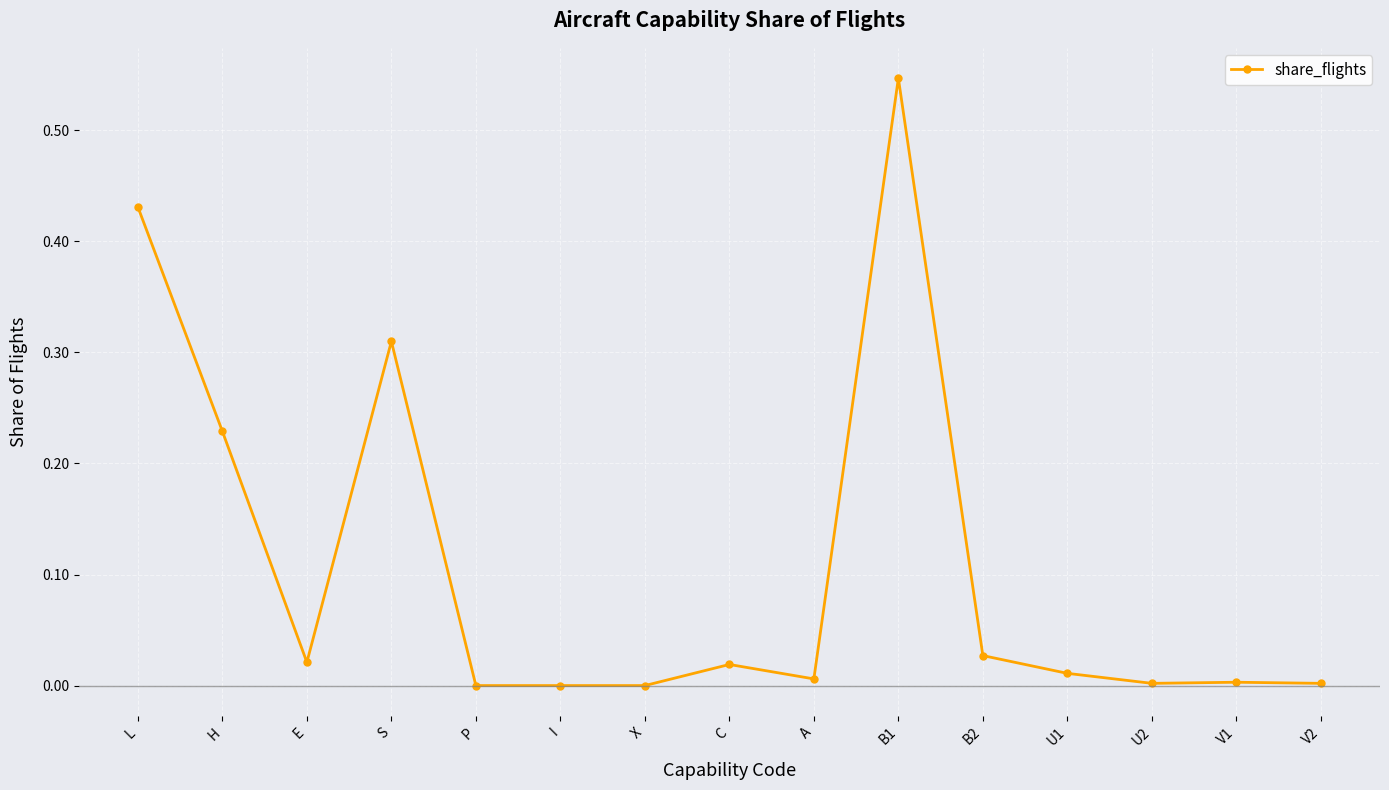

True or false: the data has more than 1 interior local peaks.

True